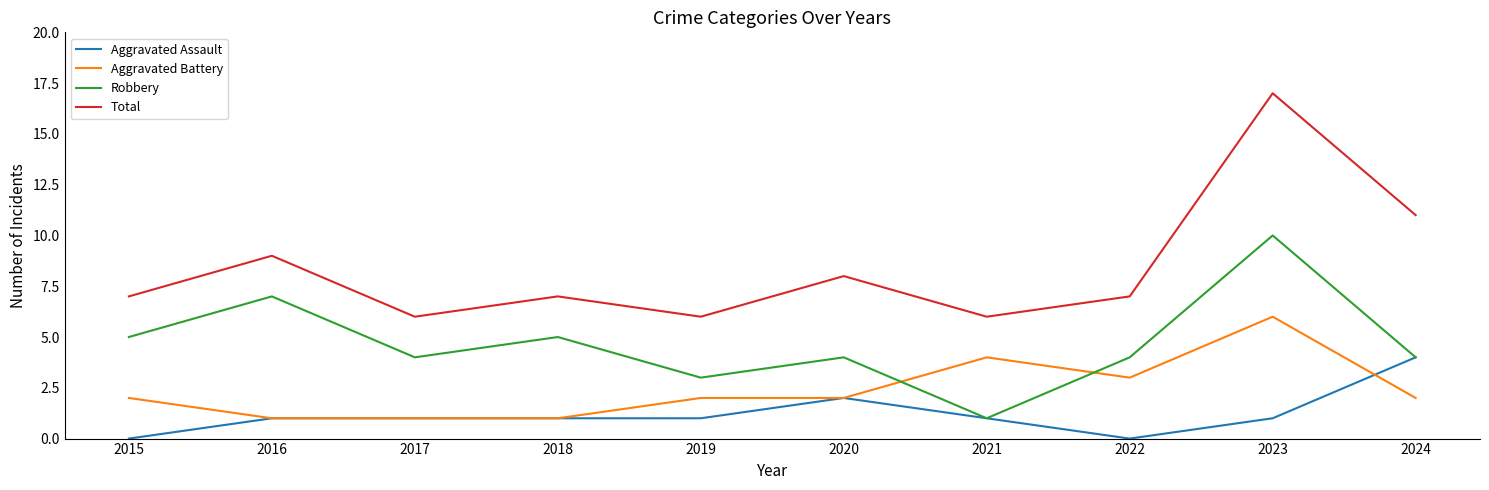

List the series in order of their peak value, highest first.

Total, Robbery, Aggravated Battery, Aggravated Assault